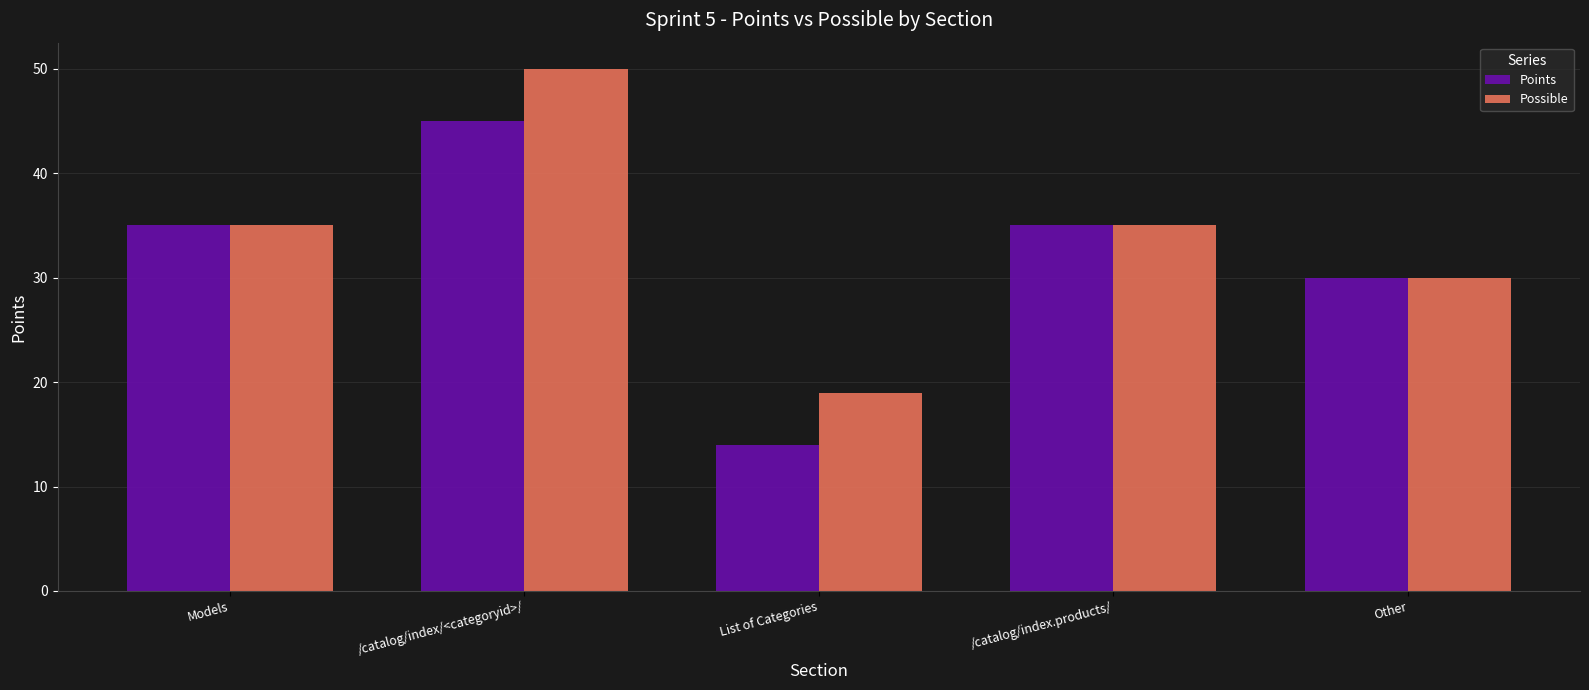

What is the label of the 2nd bar from the right?

/catalog/index.products/